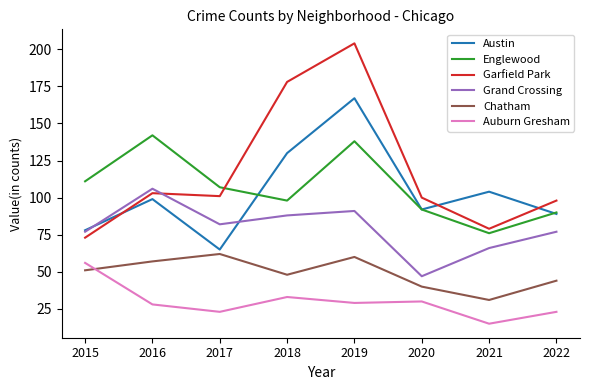

Read the Chatham value at 2015, to the nearest 10.

50